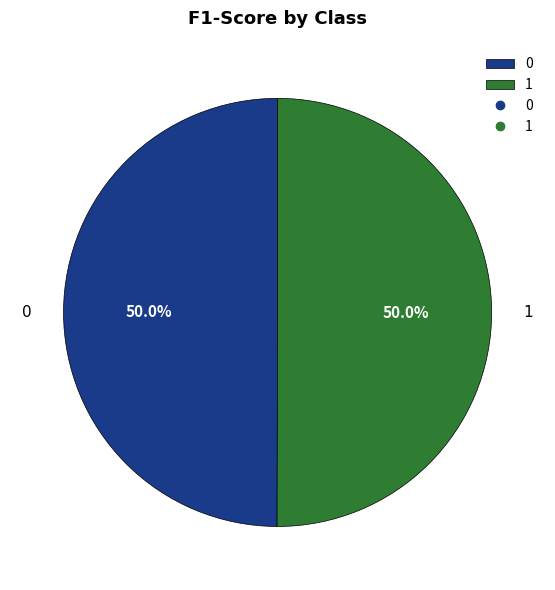

How much of the chart is everything except 1?

50.0%